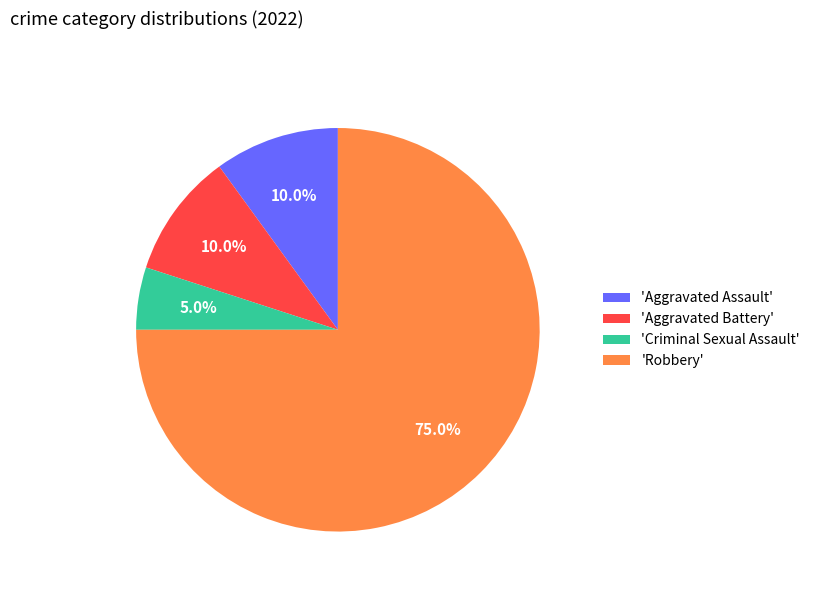

Is the sum of 'Aggravated Assault' and 'Robbery' greater than half?

Yes